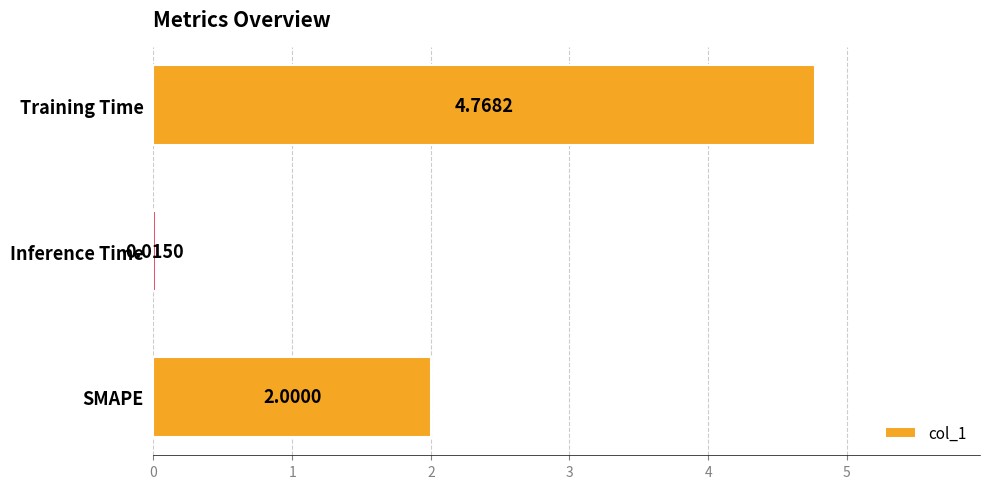

Approximately how many times larger is the value at SMAPE compared to Training Time?

0.4